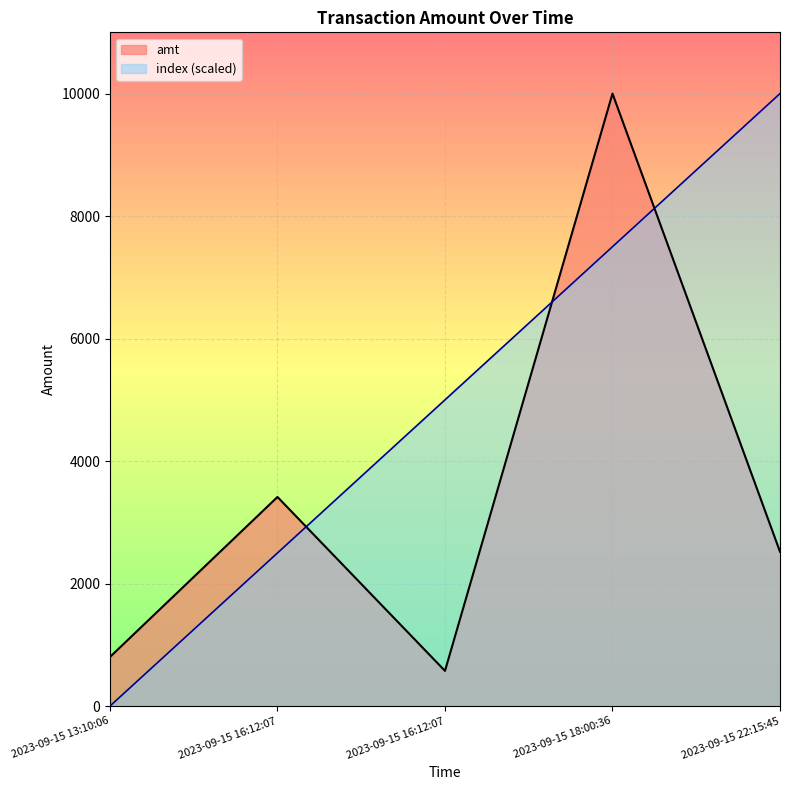

True or false: index has a value of 5000 at 2023-09-15 16:12:07.

True